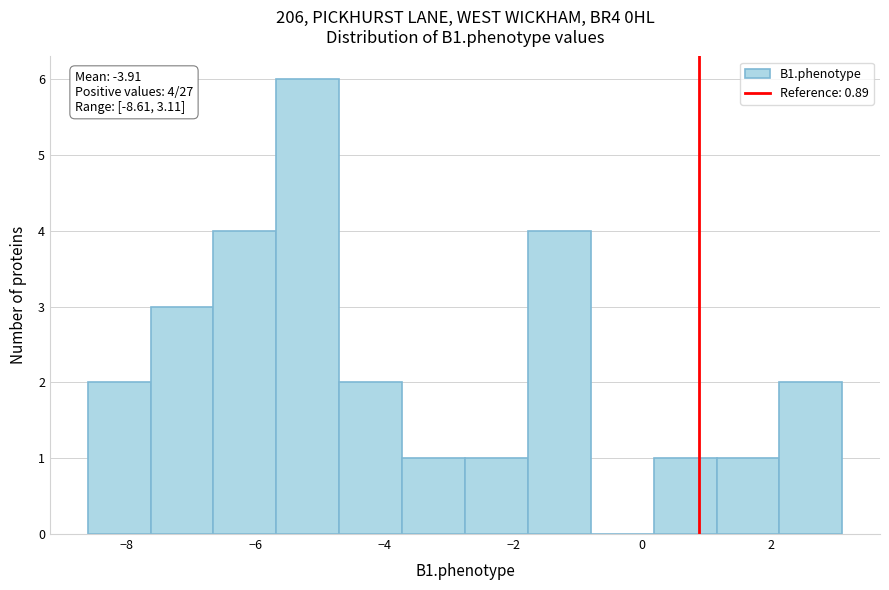

Over which range of the x-axis is the bar tallest?

-5.6 to -4.8